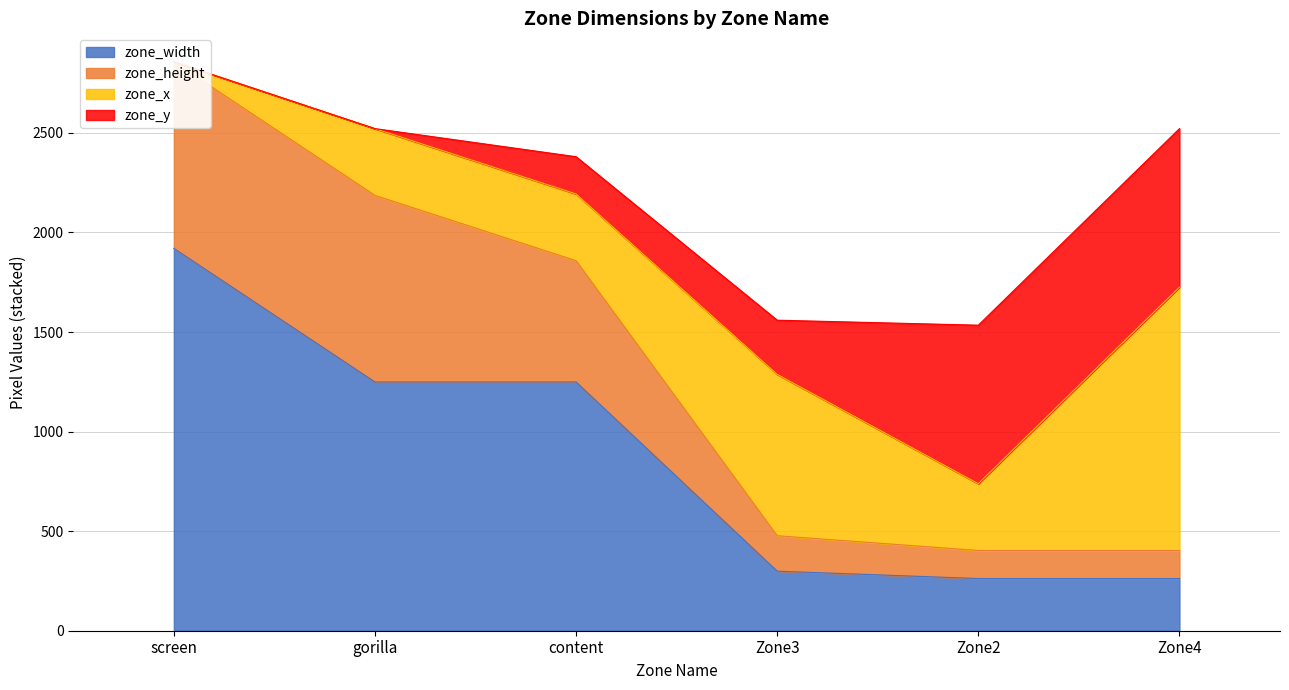

Between screen and content, which is larger?

screen